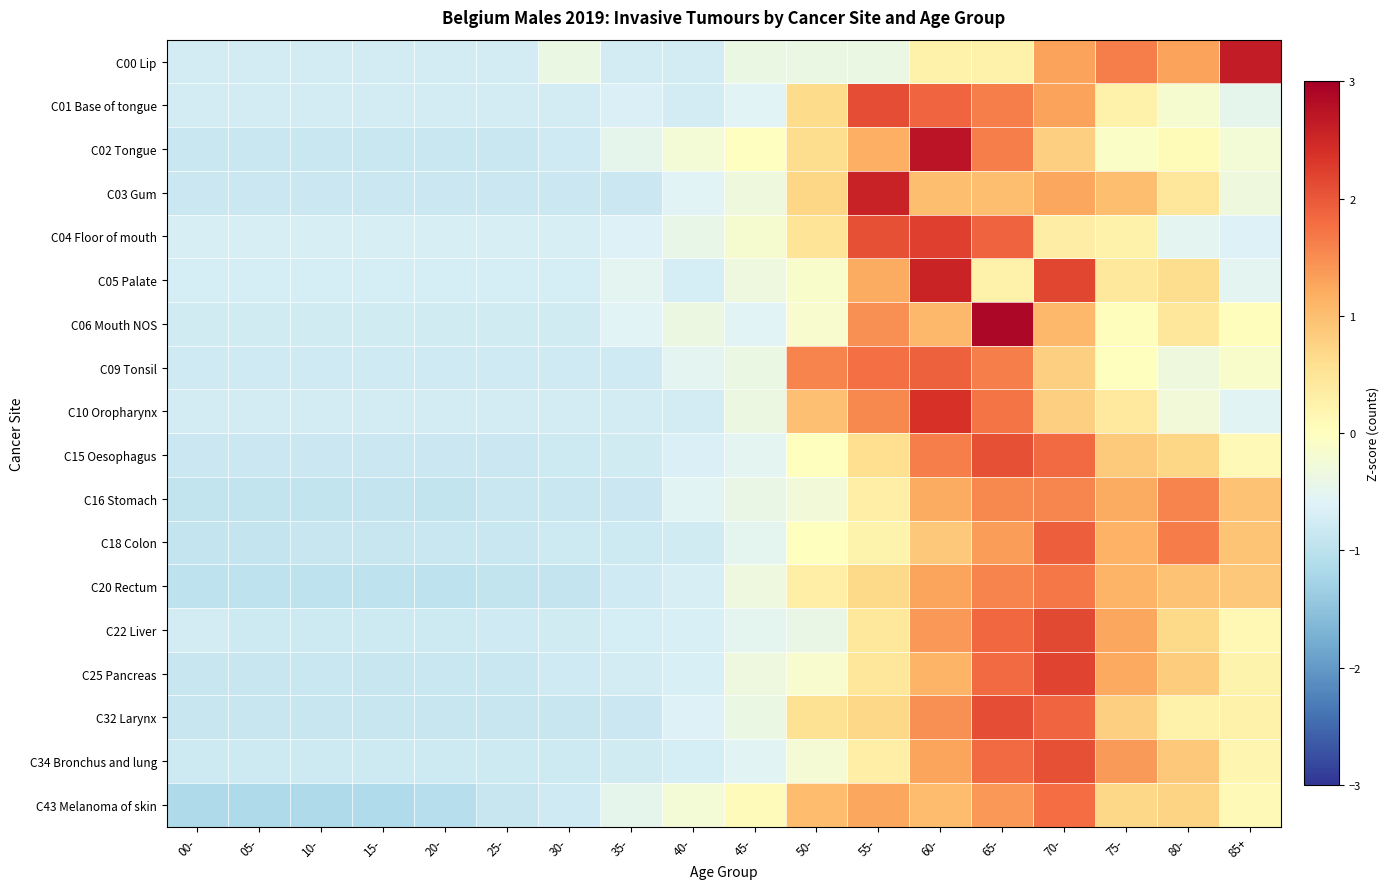

Count the number of categories in the chart.

18